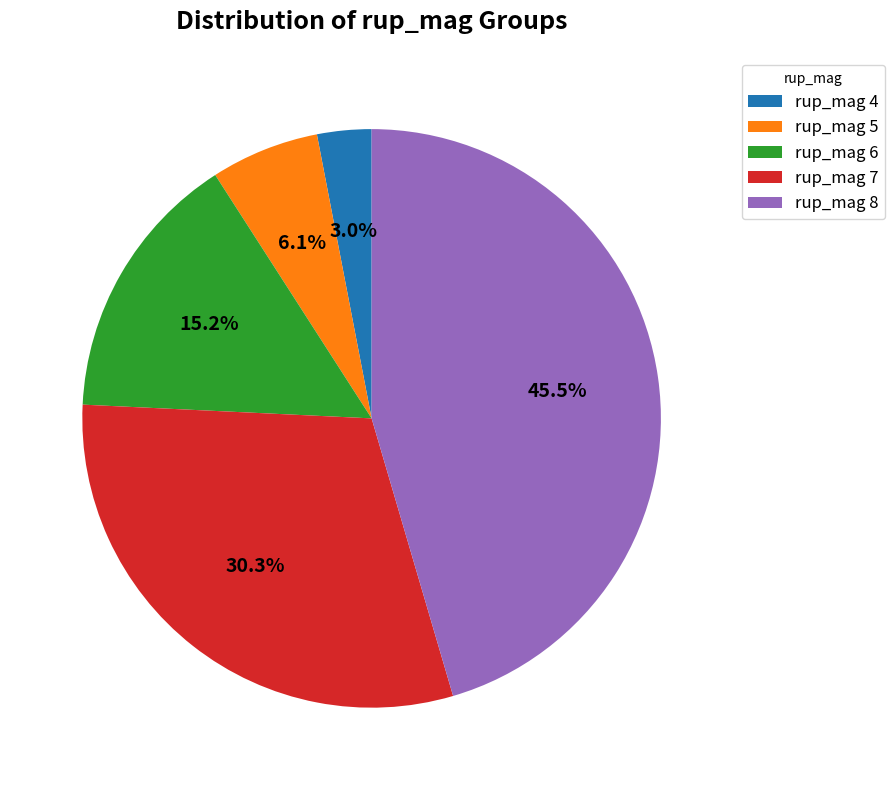

Count the number of slices in the pie.

5